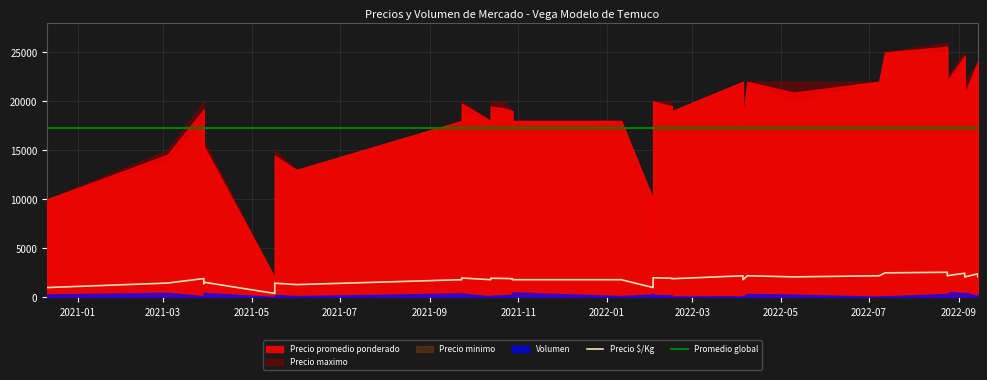

True or false: Volumen and Precio maximo intersect in this chart.

False